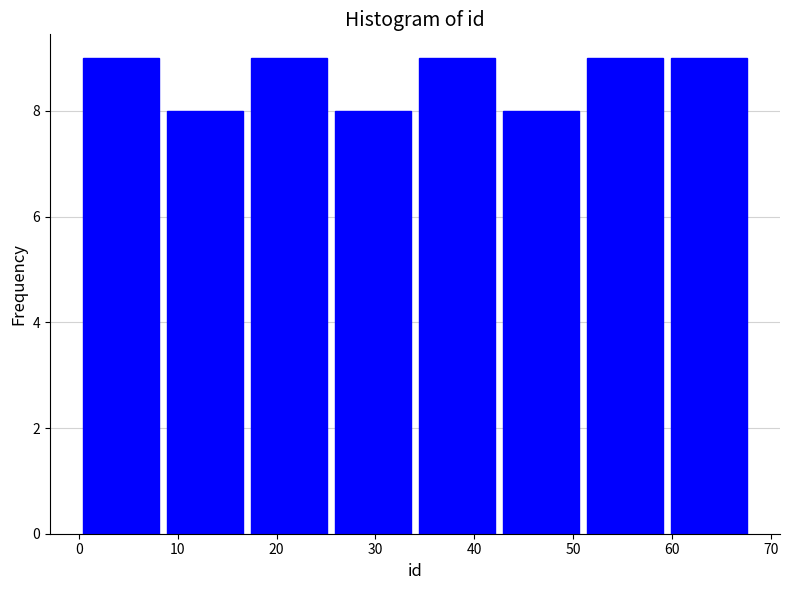

Reading left to right, list every bar in this chart as the range it spans on the x-axis followed by its height. Neither the bar edges nor the heights are printed on the chart, so give them approximately, as read against the axes.

0.0 to 8.5: 9
8.5 to 17.0: 8
17.0 to 25.5: 9
25.5 to 34.0: 8
34.0 to 42.5: 9
42.5 to 51.0: 8
51.0 to 59.5: 9
59.5 to 68.0: 9